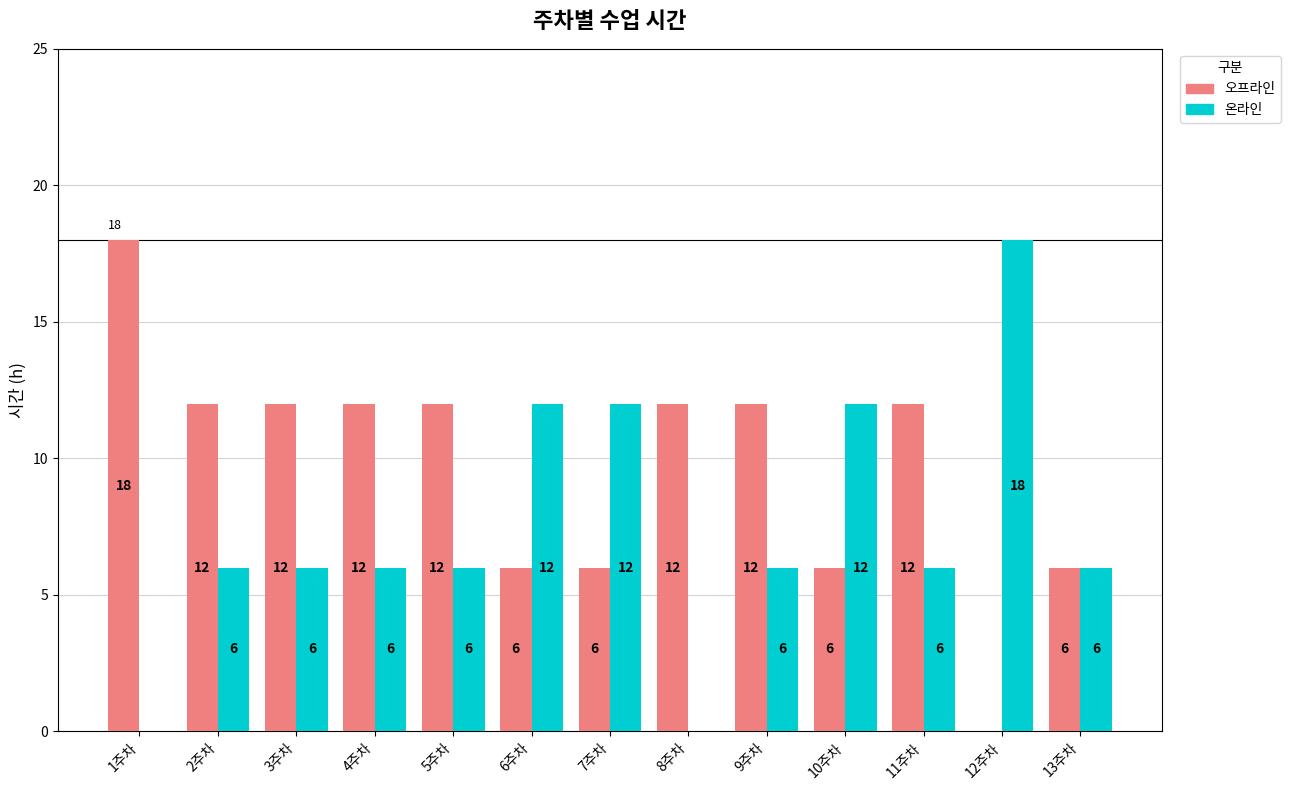

What is the greatest value displayed?

18